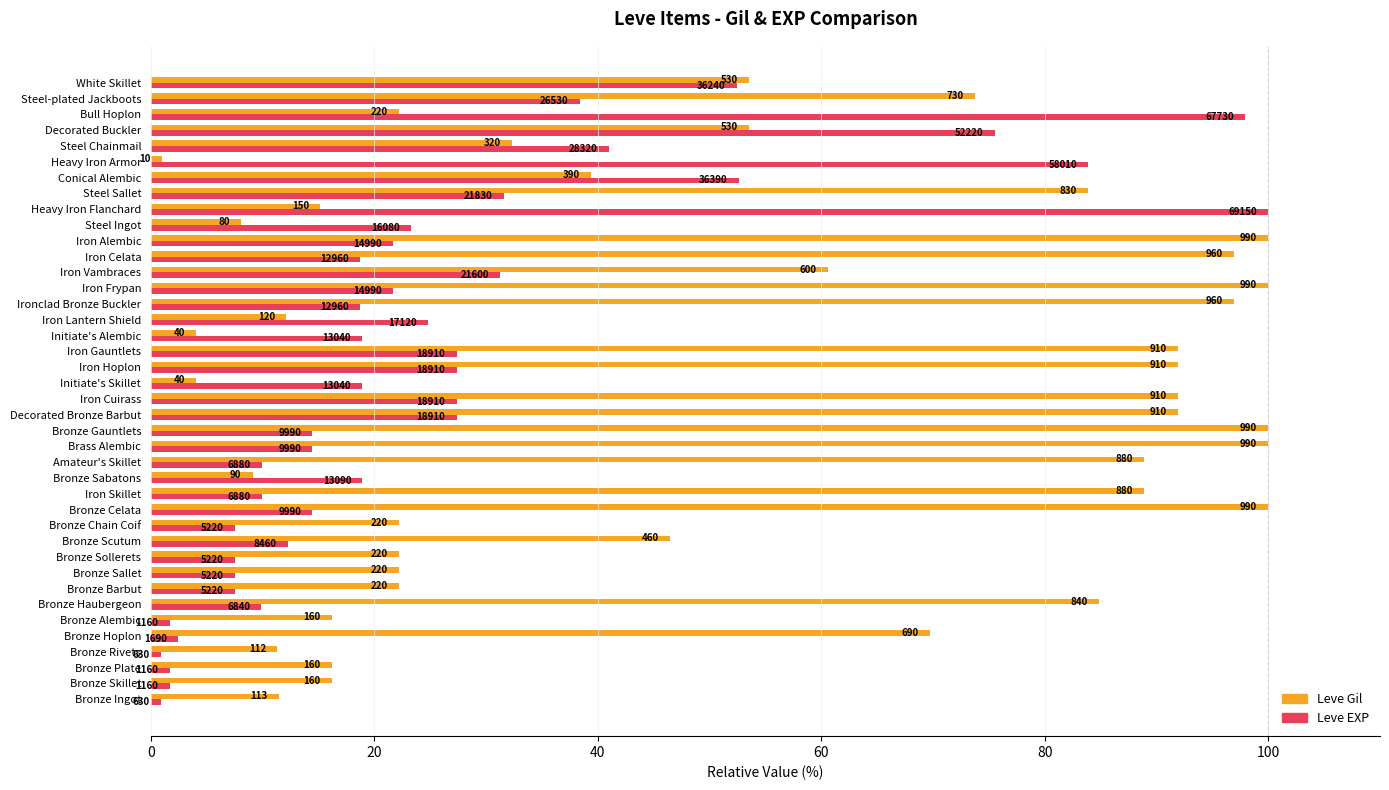

Which series has the largest total across all categories?

Leve Gil